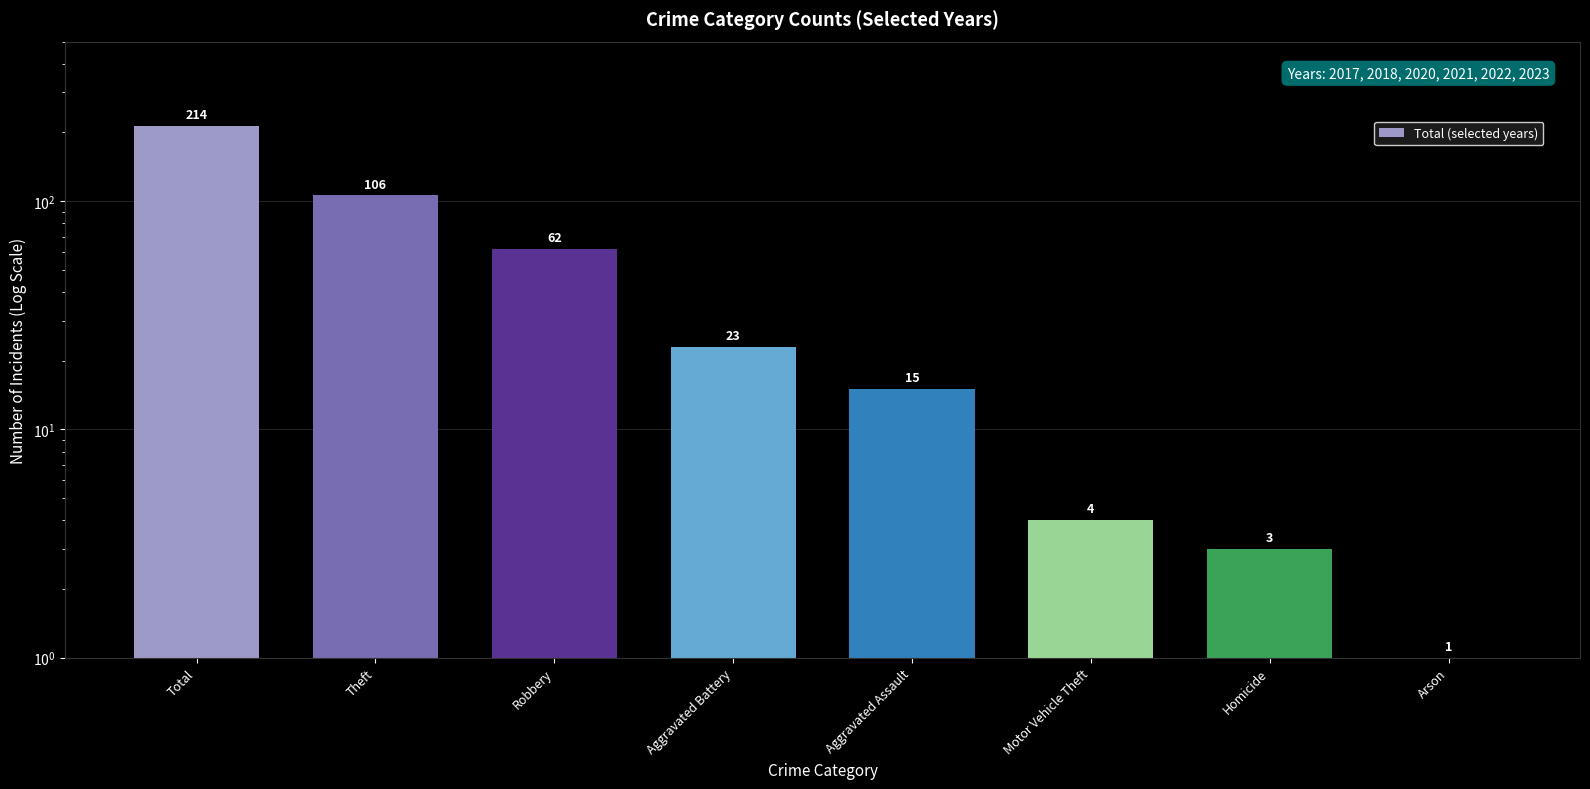

What is the label of the 8th bar from the left?

Arson